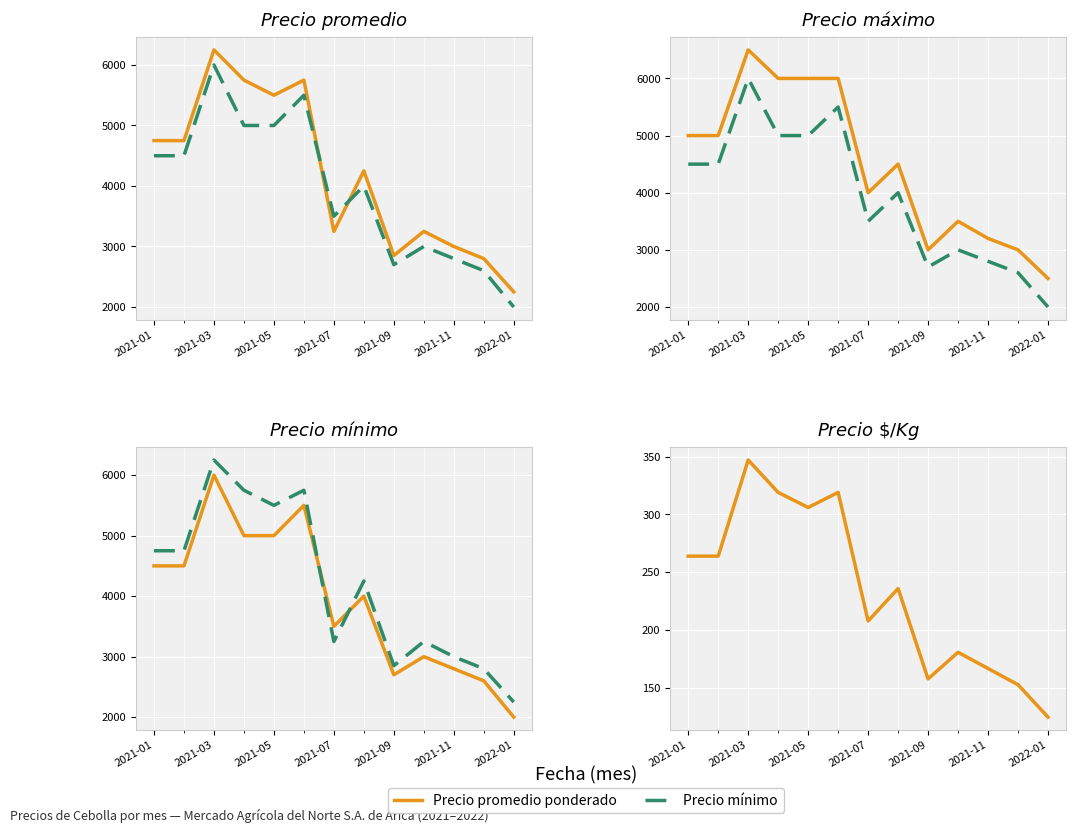

What position from the left is 2021-09?

9